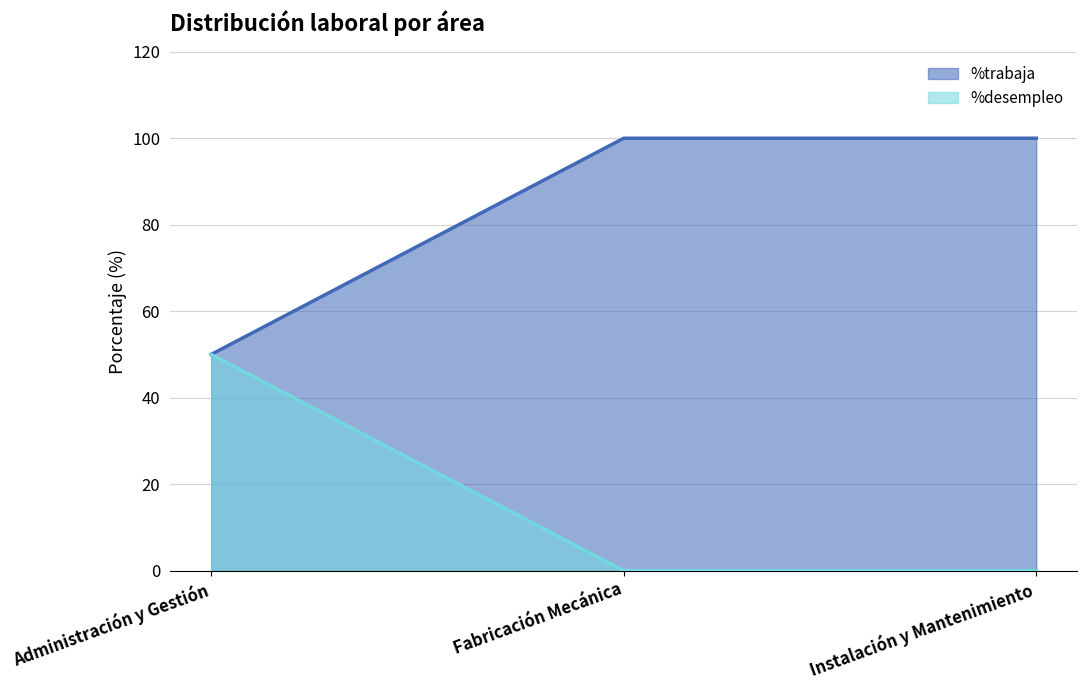

Count the number of categories in the chart.

3